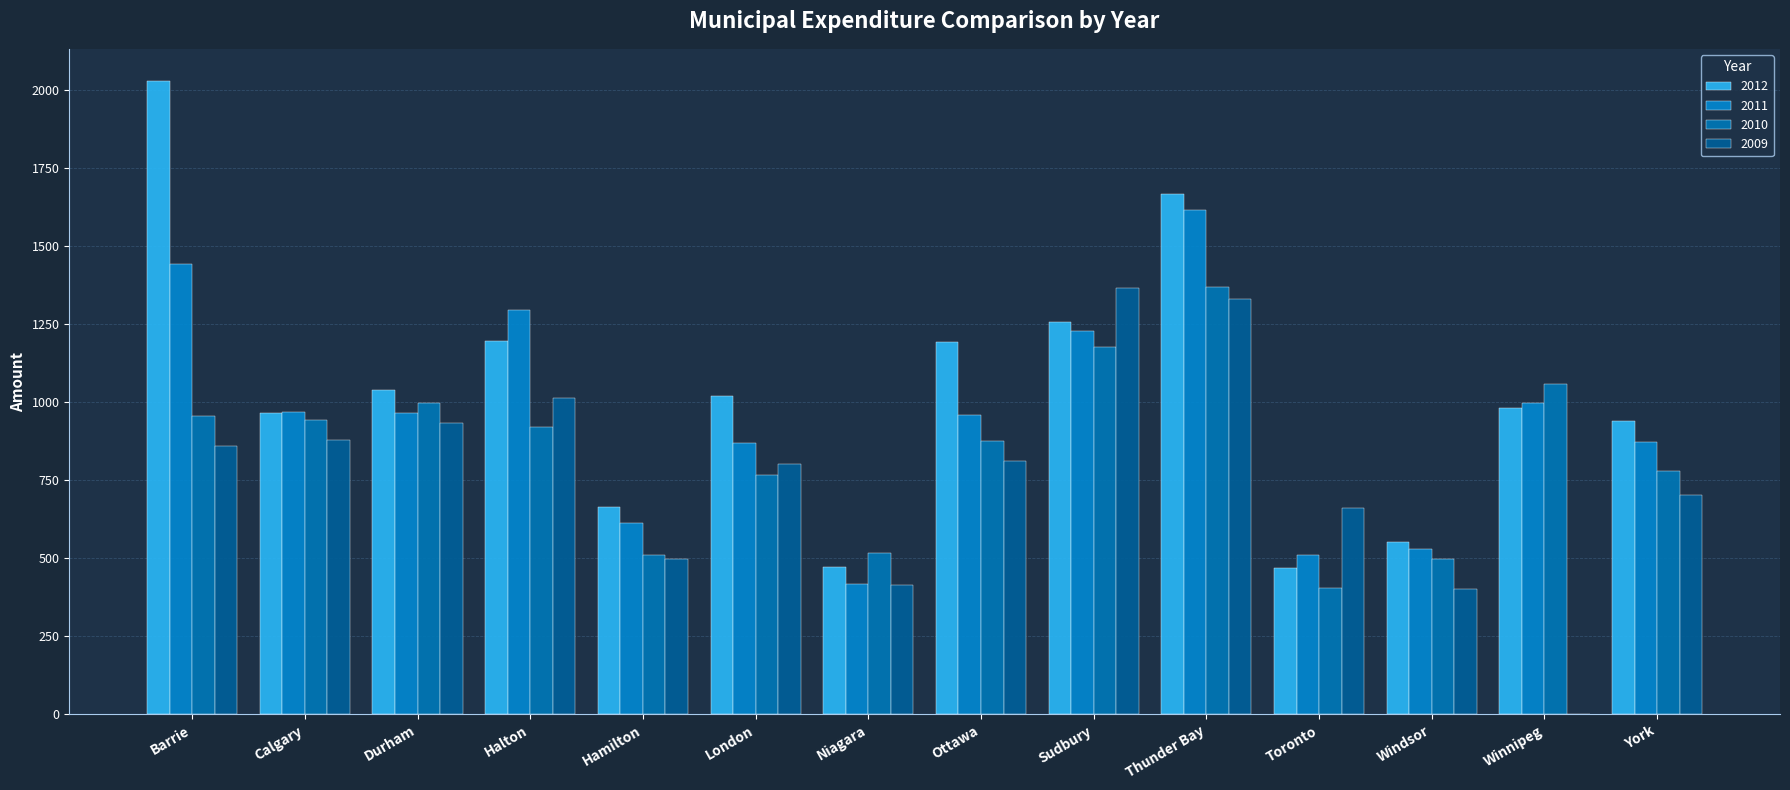

At Toronto, list the series in order from largest to smallest.

2009, 2011, 2012, 2010